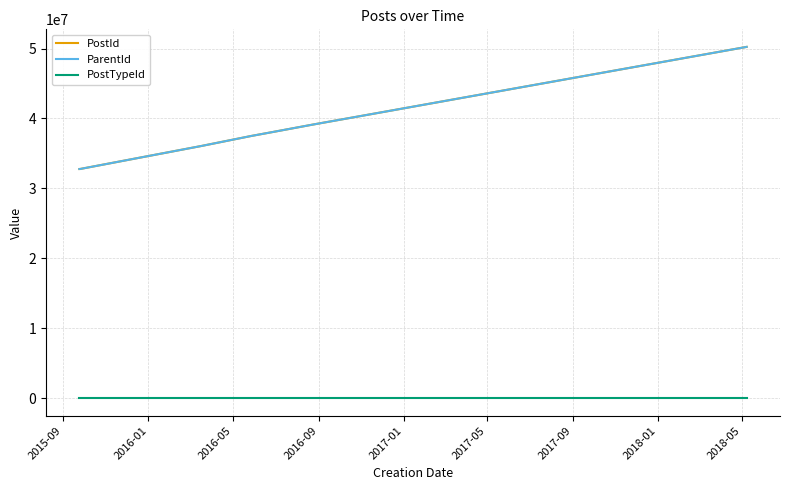

Is this an area chart (filled region under the line)?

No